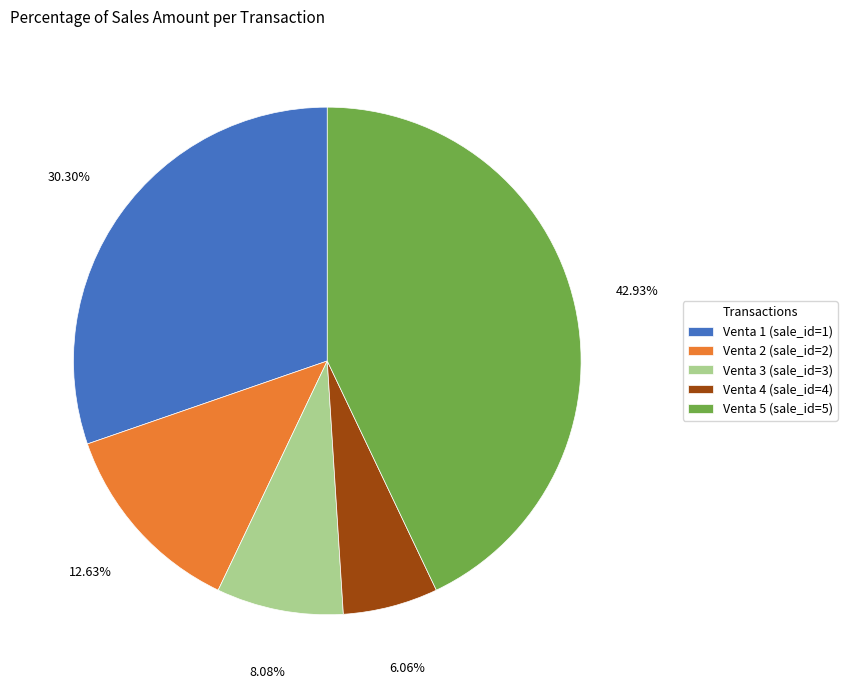

How many segments does this pie chart have?

5